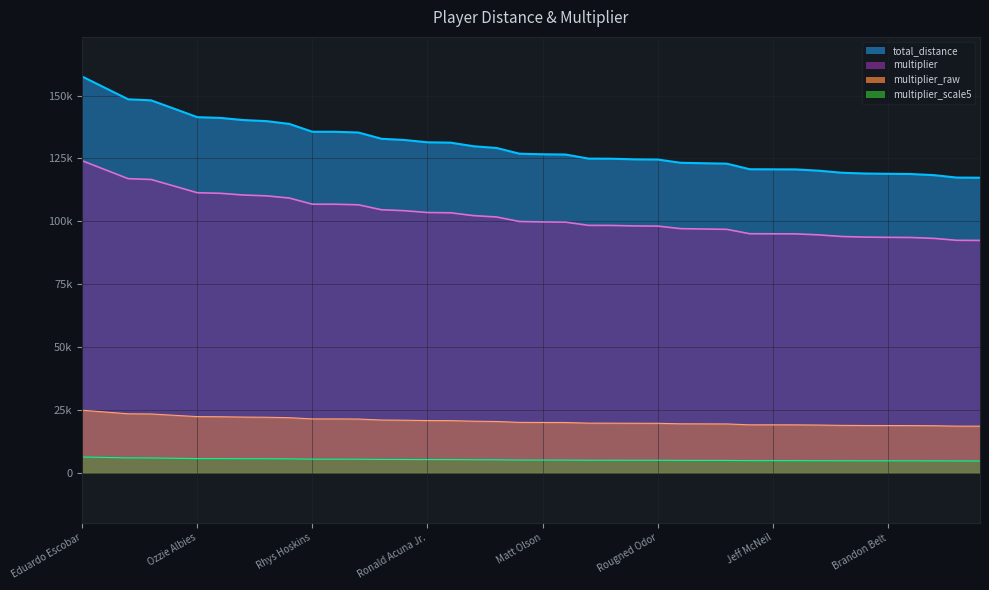

What is the sum of the multiplier values at Rougned Odor and Rafael Devers?

214657.0